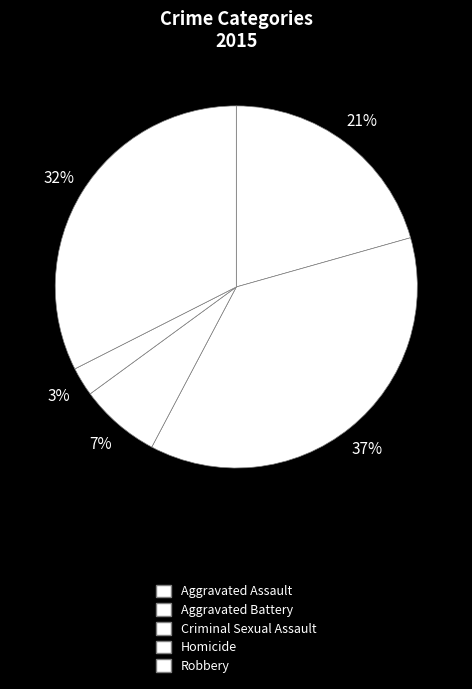

How many segments does this pie chart have?

5